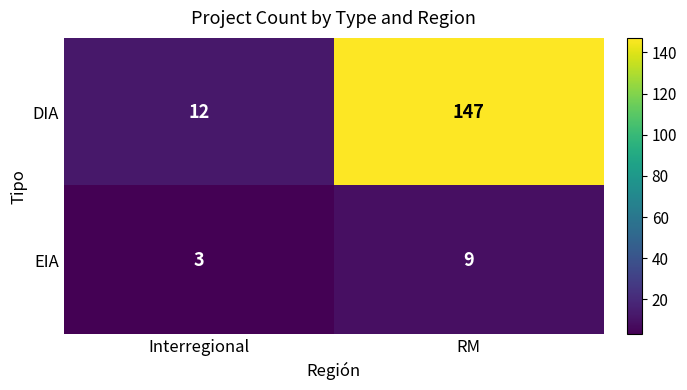

What is the maximum value shown in the chart?

147